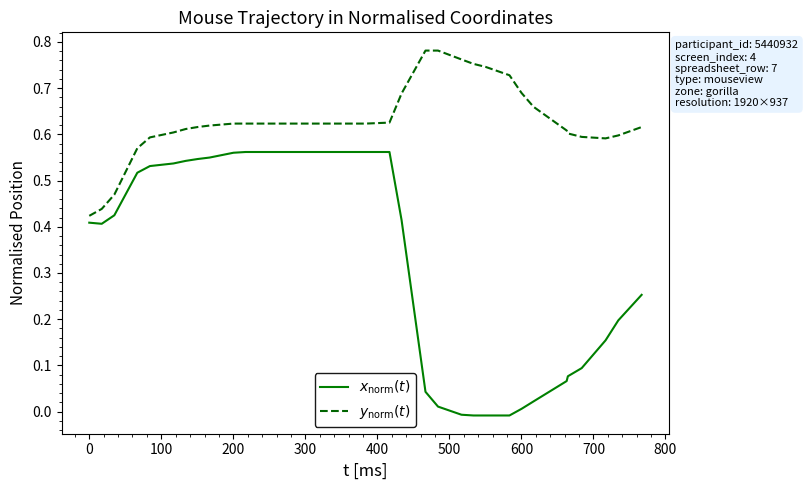

Reading left to right, what are all the values shown in this chart?

$x_{\mathrm{norm}}(t)$: 0.4	0.4	0.4	0.5	0.5	0.5	0.5	0.5	0.5	0.6	0.6	0.6	0.6	0.6	0.6	0.6	0.6	0.6	0.6	0.4	0.0	0.0	-0.0	-0.0	-0.0	-0.0	0.0	0.0	0.1	0.1	0.1	0.2	0.2	0.3
$y_{\mathrm{norm}}(t)$: 0.4	0.4	0.5	0.6	0.6	0.6	0.6	0.6	0.6	0.6	0.6	0.6	0.6	0.6	0.6	0.6	0.6	0.6	0.6	0.7	0.8	0.8	0.8	0.8	0.7	0.7	0.7	0.7	0.6	0.6	0.6	0.6	0.6	0.6